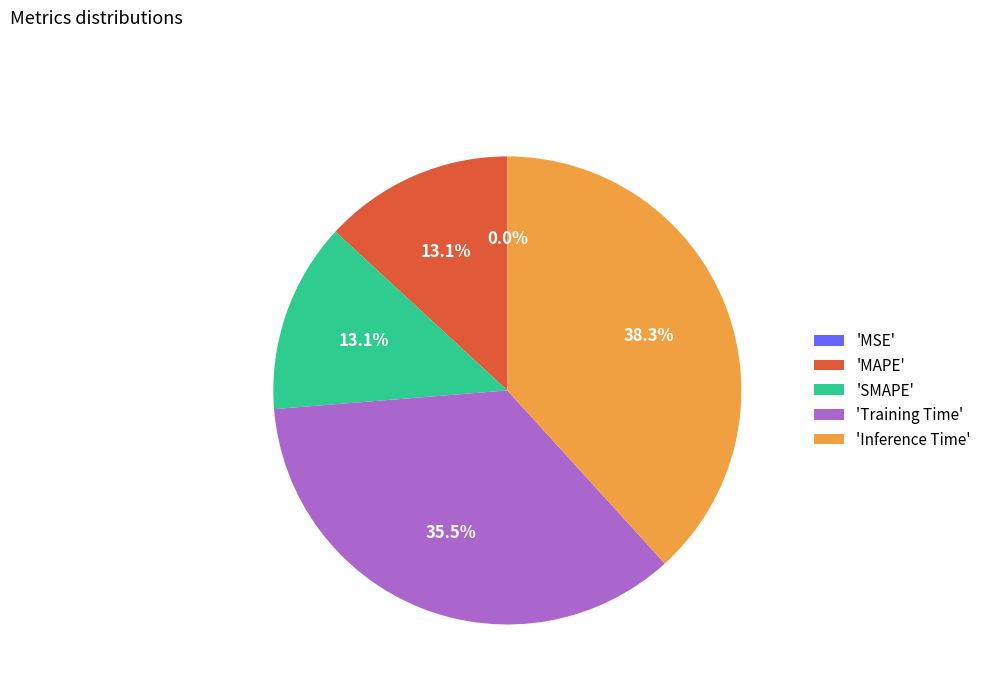

Which has a higher value, 'Inference Time' or 'MAPE'?

'Inference Time'